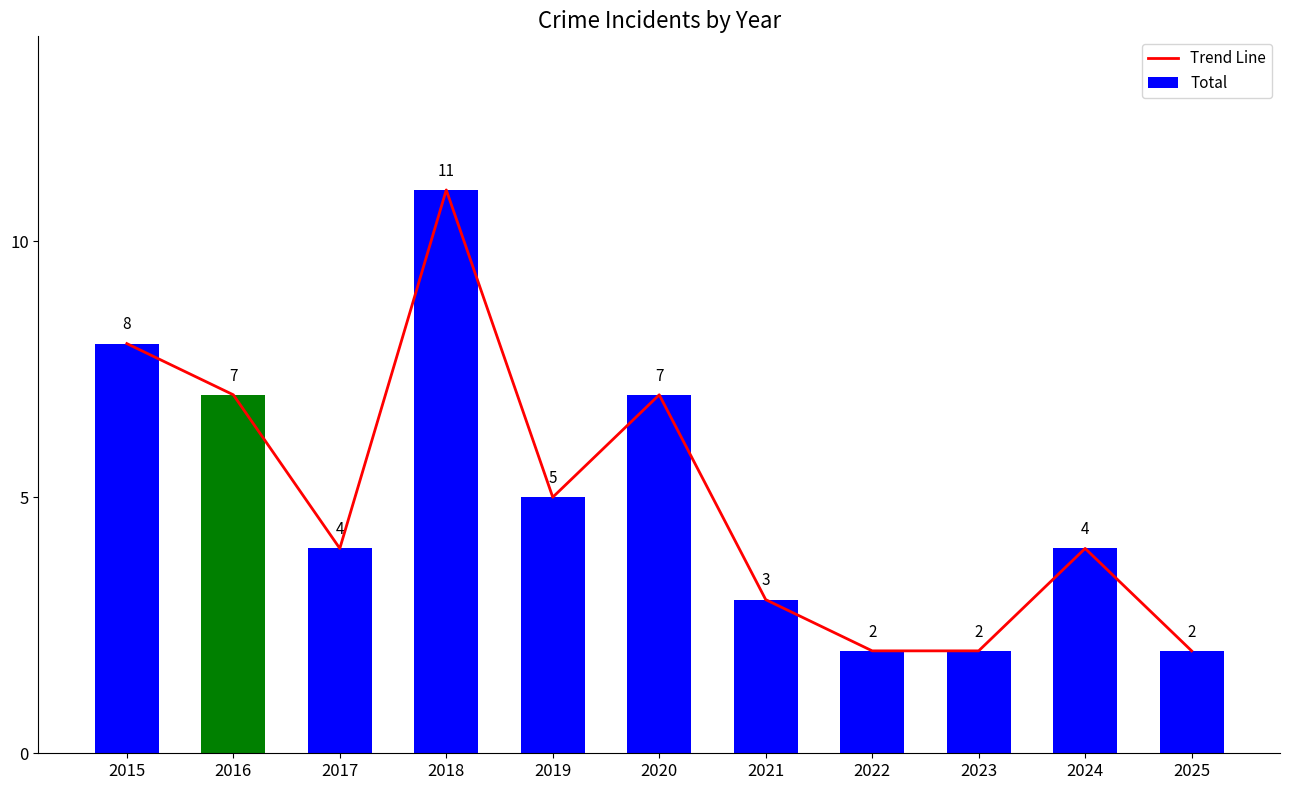

Where does the Total series first go above 4?

2015